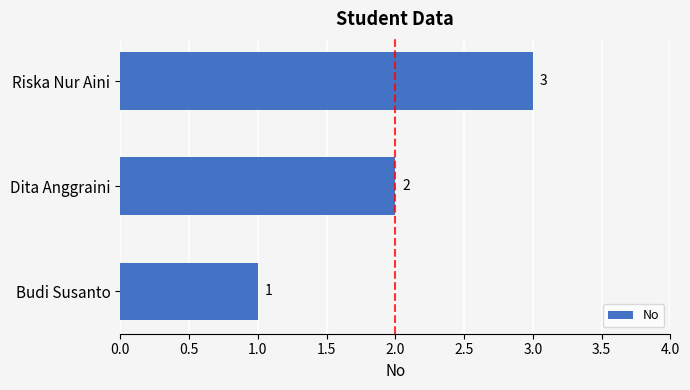

How many series are shown in this chart?

1